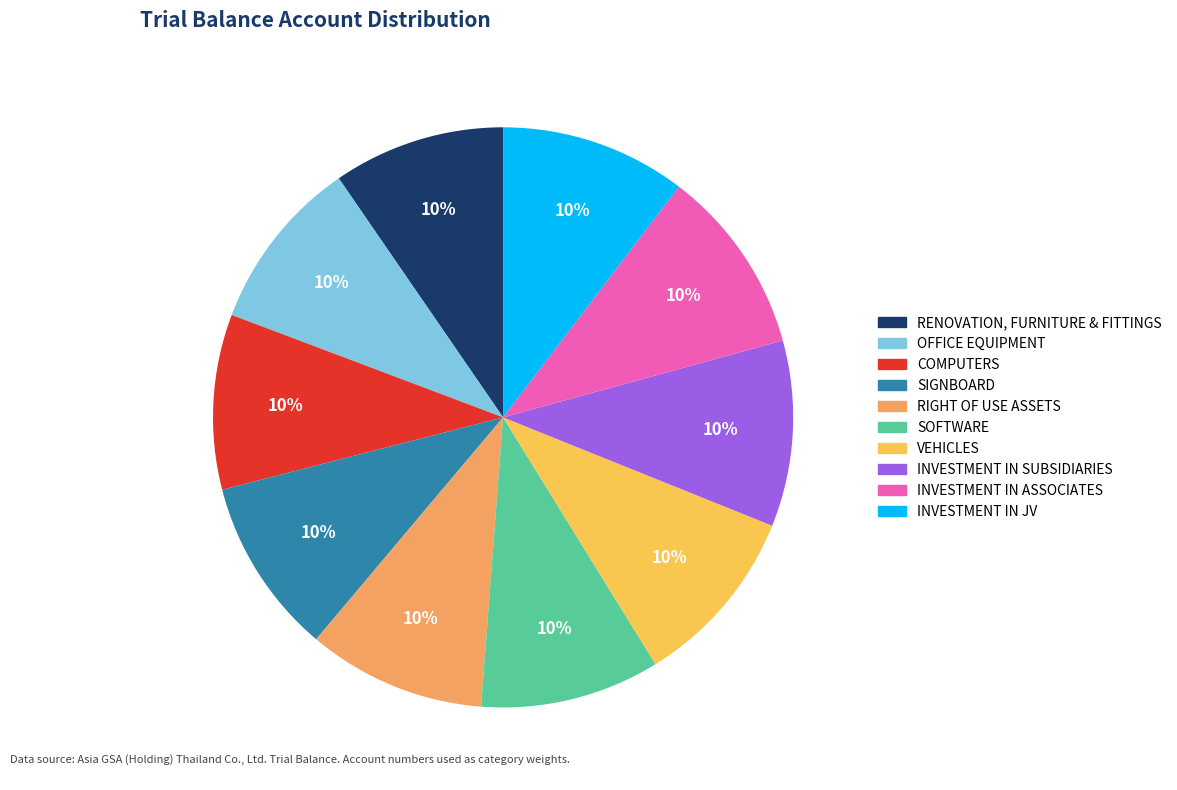

Is there a majority slice in this chart?

No